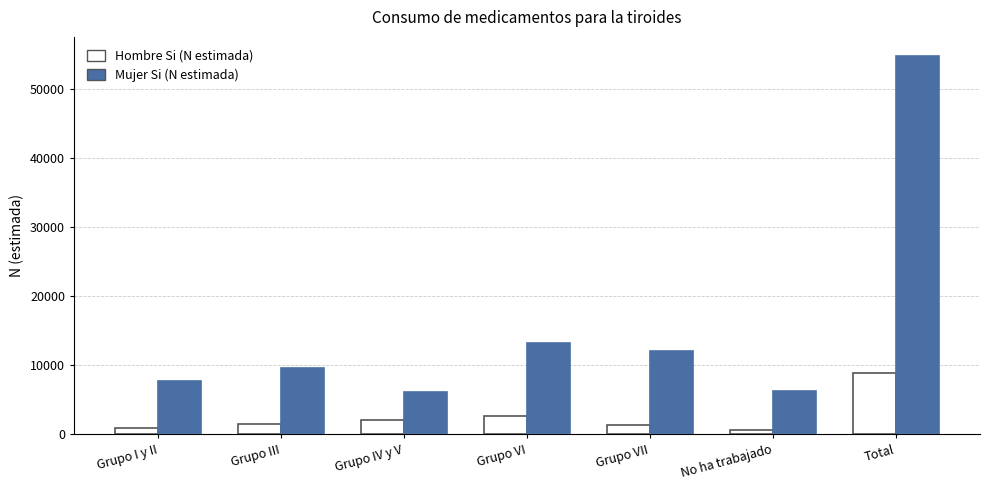

How many bars are there in total?

14